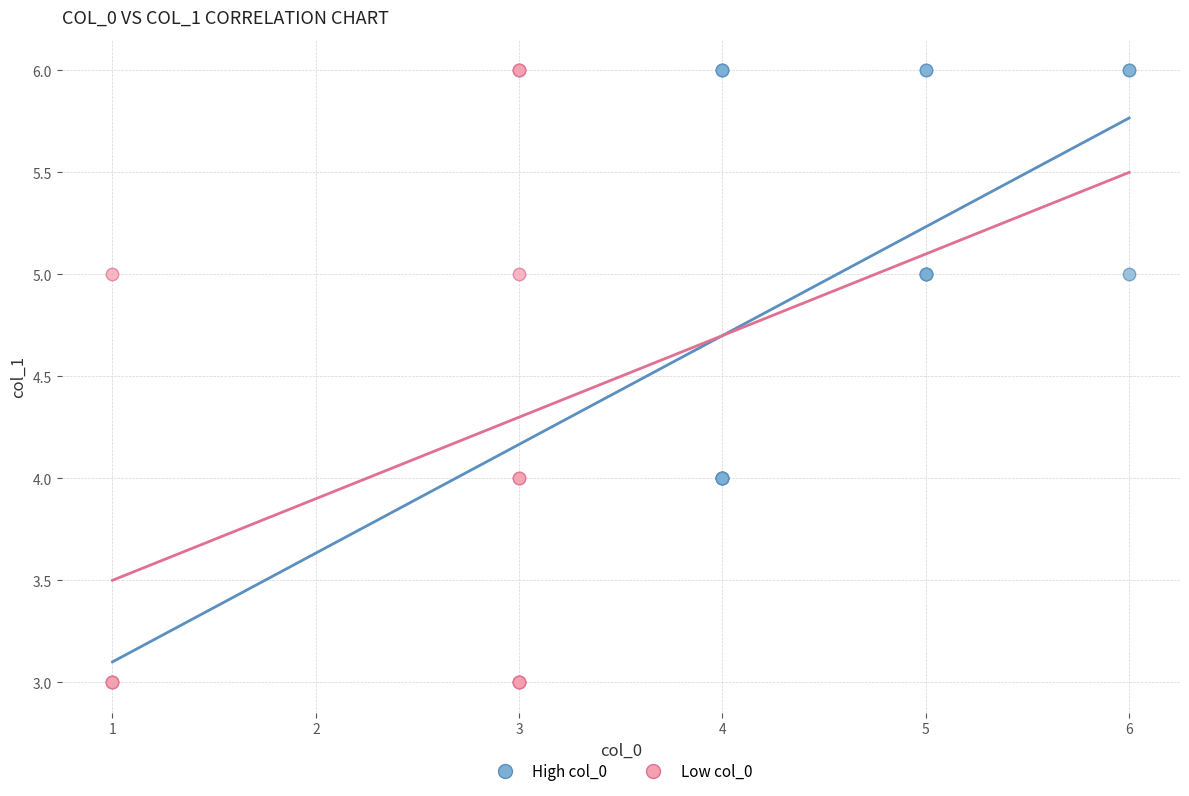

Which series reaches the minimum Y coordinate?

Low col_0